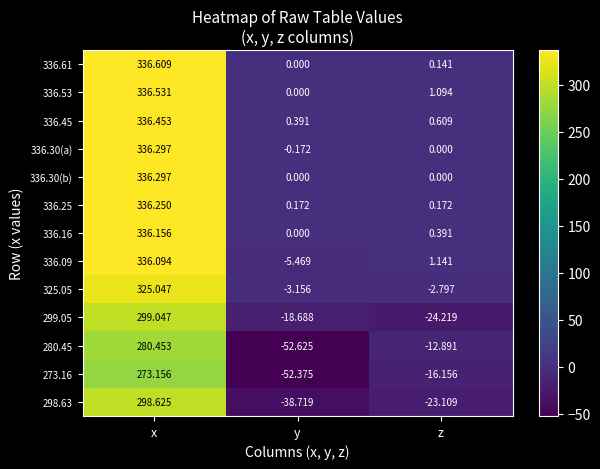

Count the number of categories in the chart.

3